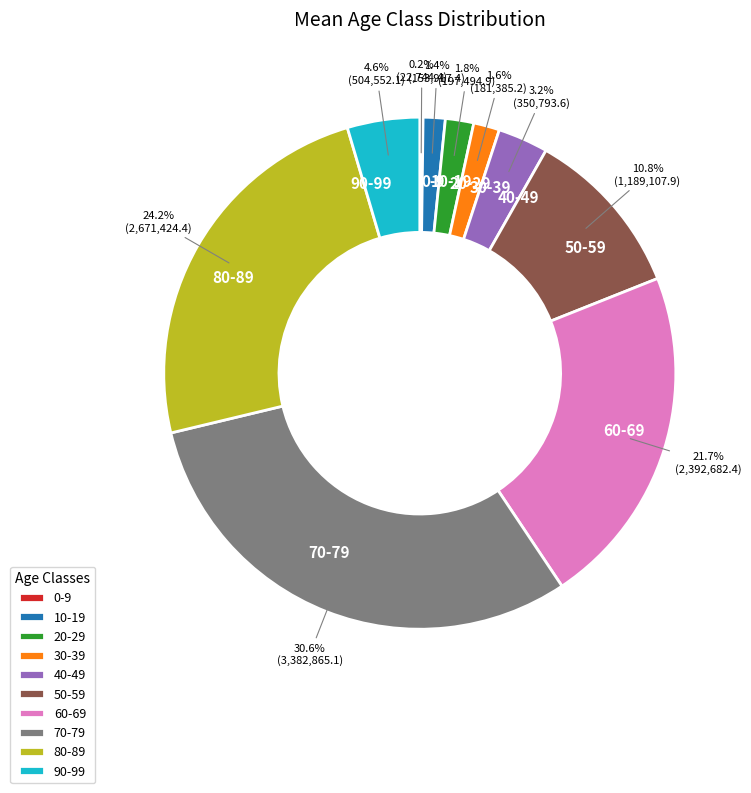

Combined, what portion of the pie is 70-79 and 20-29?

32.4%